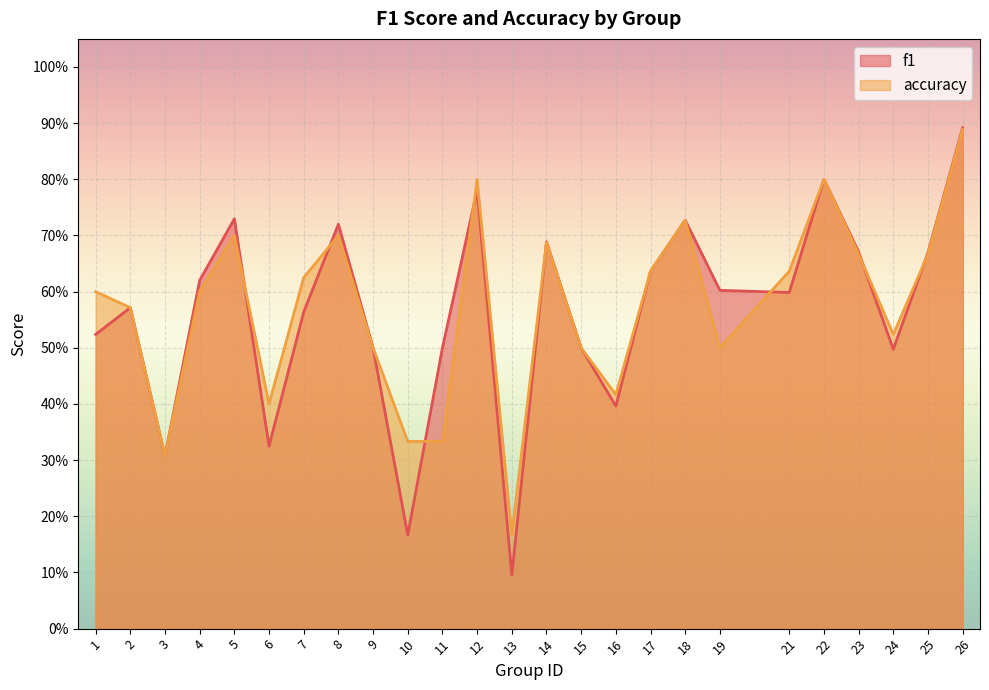

Rank the categories by accuracy value from lowest to highest.

13, 3, 10, 11, 6, 16, 9, 15, 19, 24, 2, 1, 4, 7, 17, 21, 23, 25, 14, 5, 8, 18, 12, 22, 26